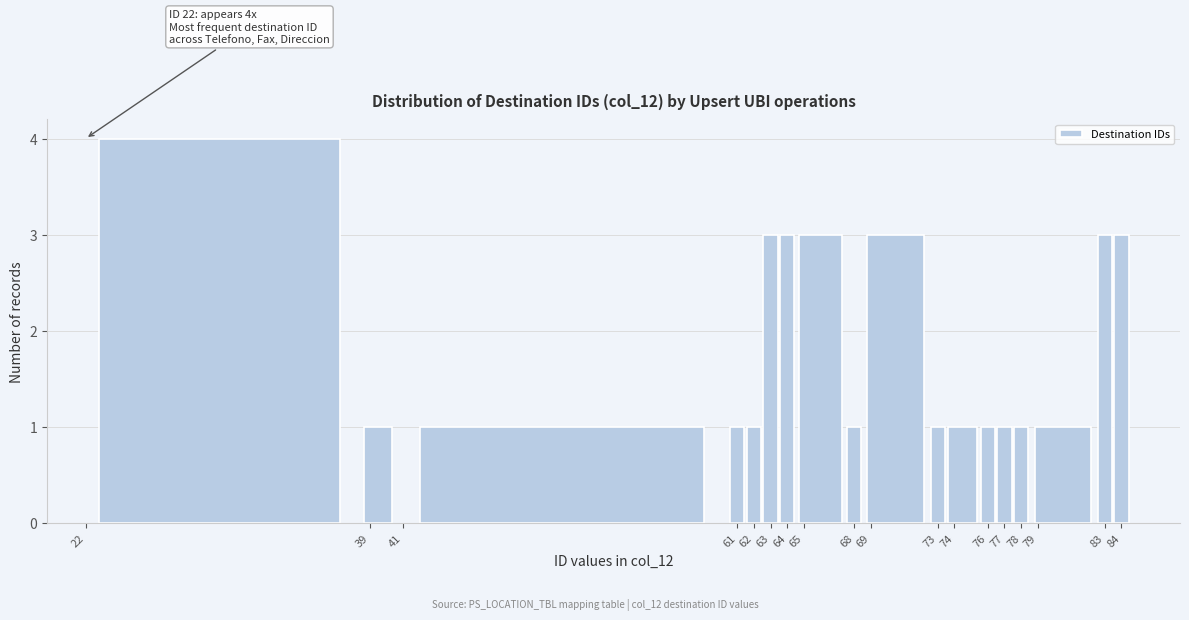

Which range on the x-axis has the tallest bar?

21.5 to 38.5